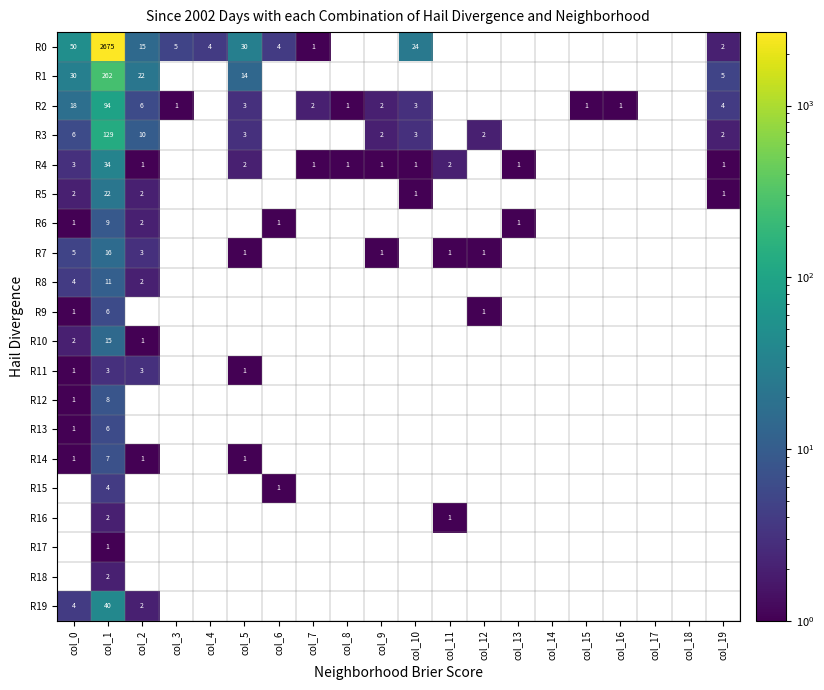

The value of R2 at col_2 is 10. True or false?

False